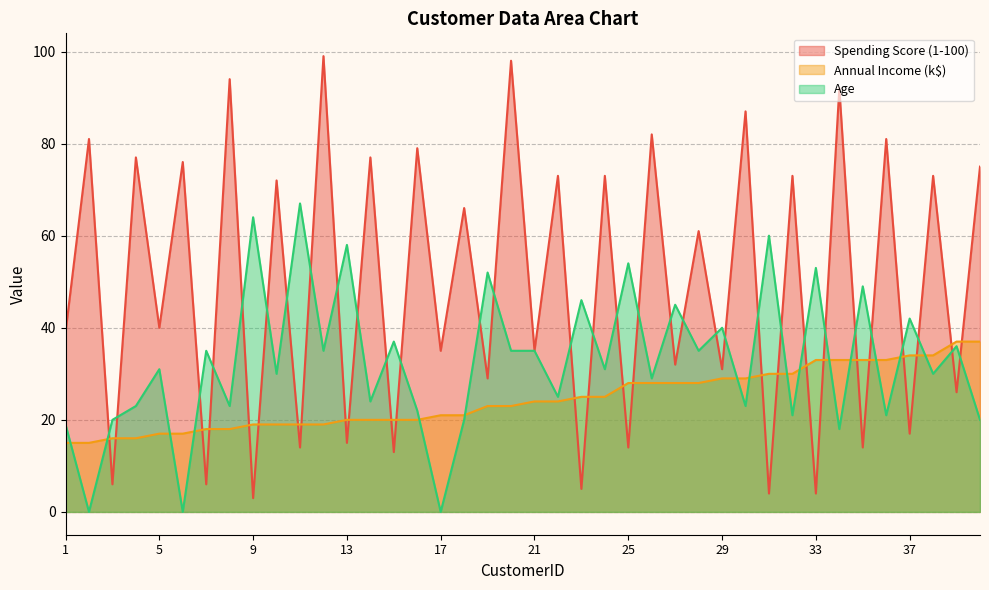

Rank the series by their maximum value, from highest to lowest.

Spending Score (1-100), Age, Annual Income (k$)